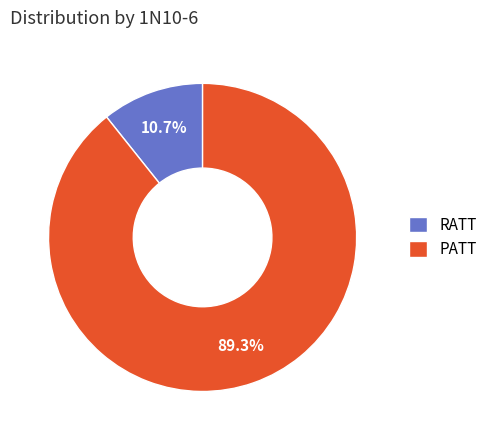

To the nearest percent, what percentage of the pie is PATT?

89%